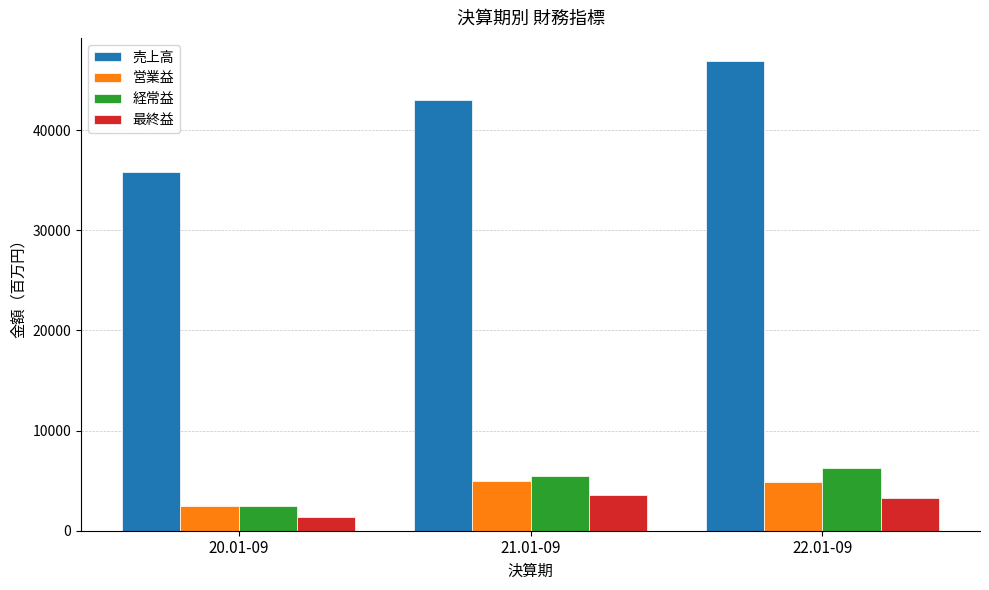

What is the maximum value for 営業益?

4930